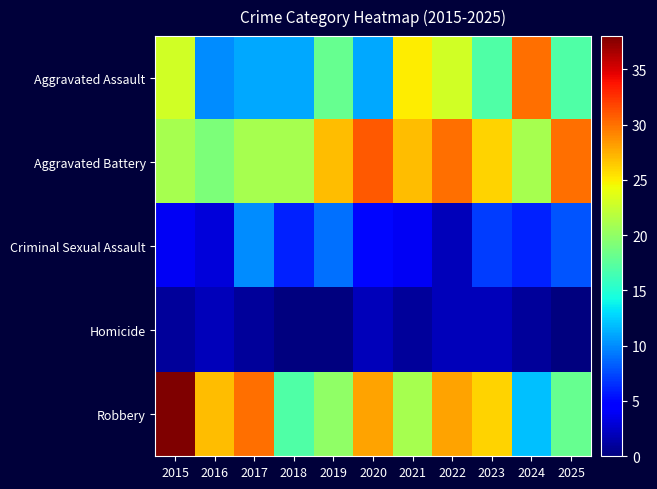

Reading right to left, list all the values displayed in this chart.

Aggravated Assault: 2025=17	2024=30	2023=17	2022=23	2021=25	2020=11	2019=18	2018=11	2017=11	2016=10	2015=23
Aggravated Battery: 2025=30	2024=21	2023=26	2022=30	2021=27	2020=31	2019=27	2018=21	2017=21	2016=19	2015=21
Criminal Sexual Assault: 2025=8	2024=6	2023=7	2022=2	2021=4	2020=5	2019=9	2018=6	2017=10	2016=3	2015=4
Homicide: 2025=0	2024=1	2023=2	2022=2	2021=1	2020=2	2019=0	2018=0	2017=1	2016=2	2015=1
Robbery: 2025=18	2024=12	2023=26	2022=28	2021=21	2020=28	2019=20	2018=17	2017=30	2016=27	2015=38